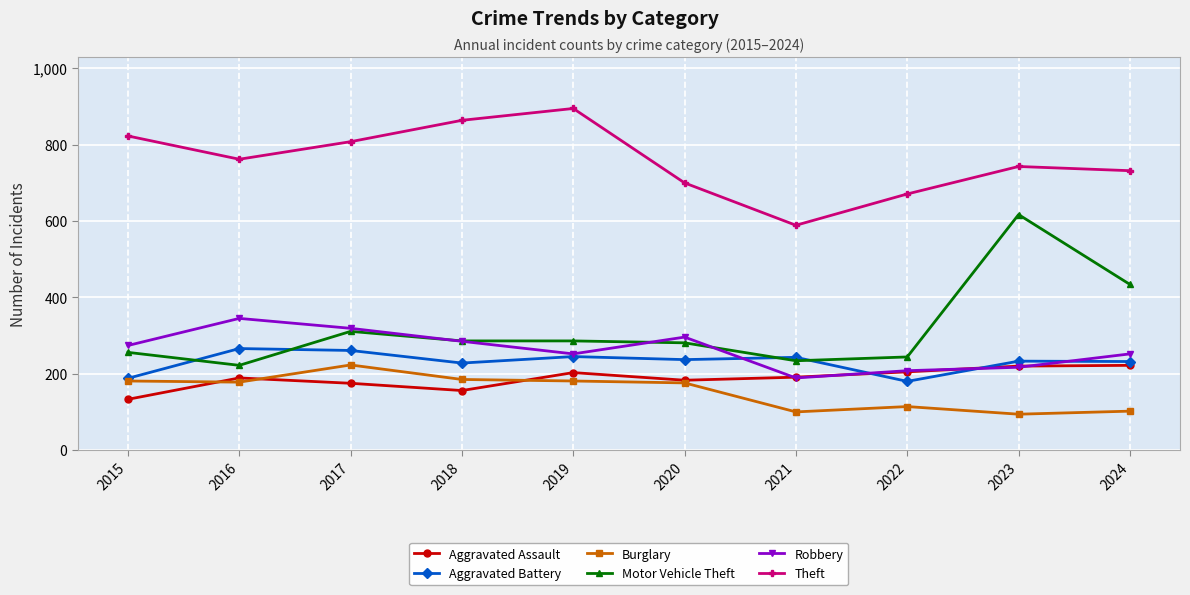

Count the number of categories in the chart.

10